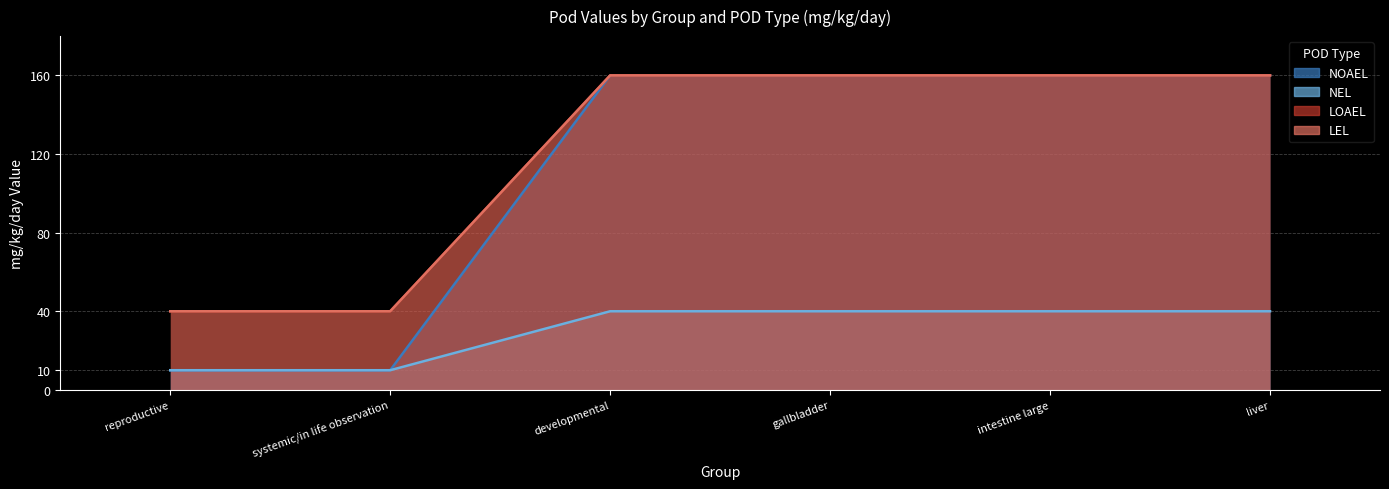

Where is loael nearest to the value 25?

reproductive